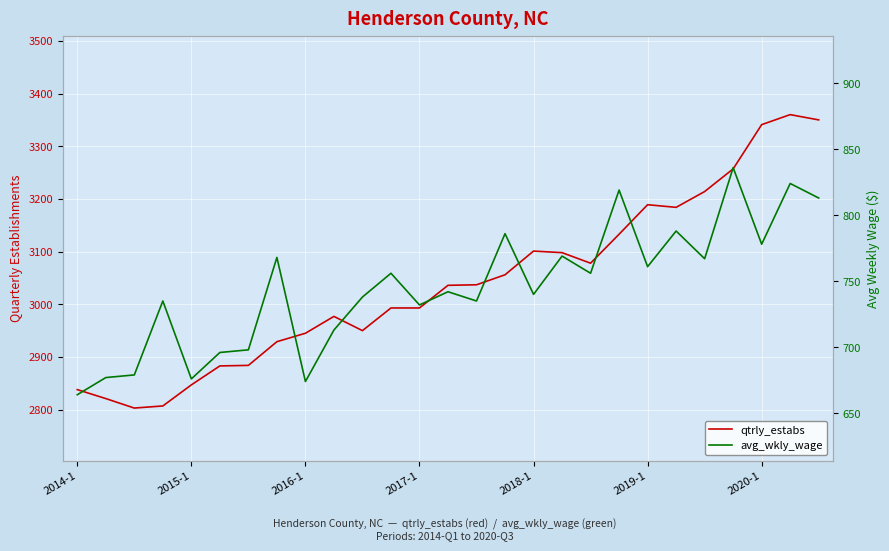

Which category has the lowest value in the avg_wkly_wage series?

2014-1